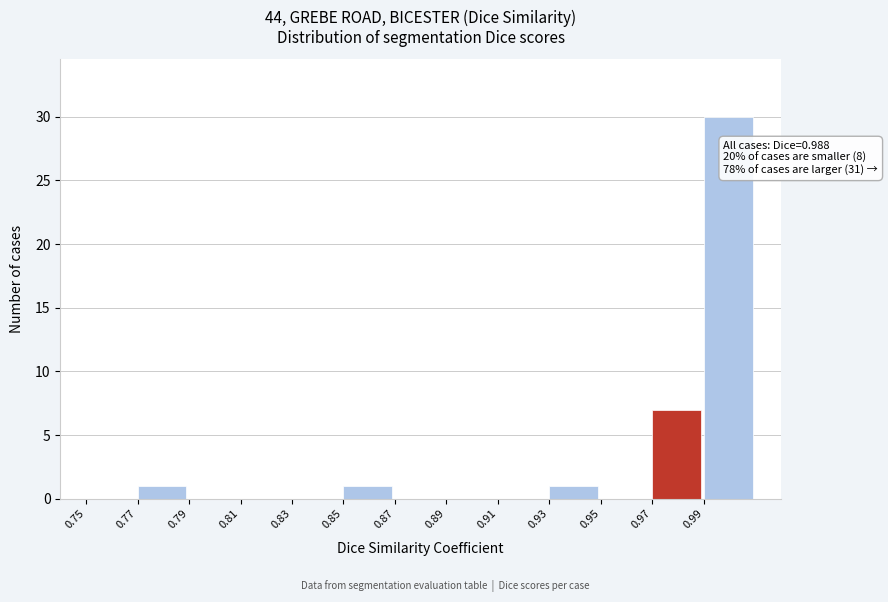

Which range on the x-axis has the tallest bar?

0.99 to 1.01